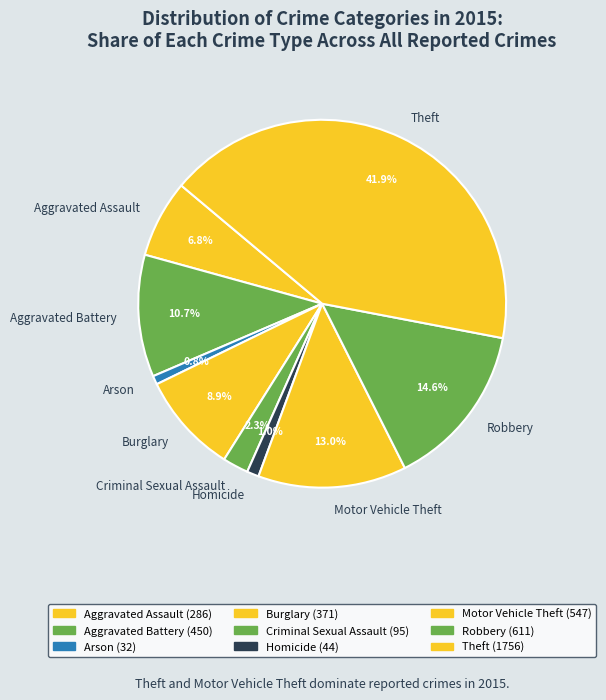

What percentage is NOT represented by Robbery?

85.4%